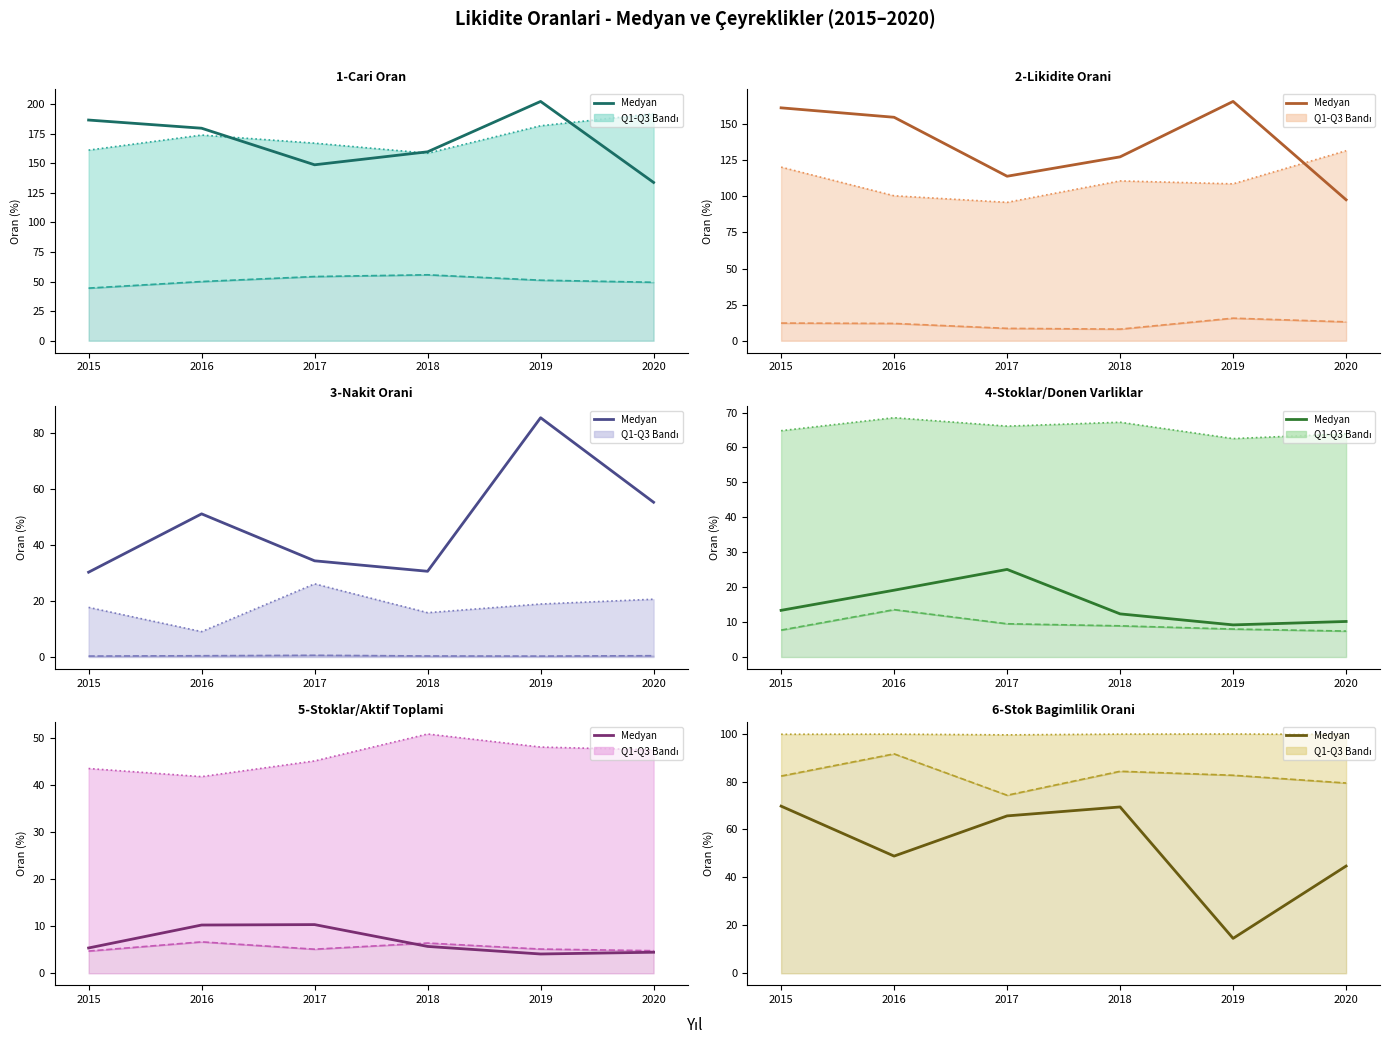

What is the difference between the 3-Nakit Orani values at 2018 and 2019?

54.8